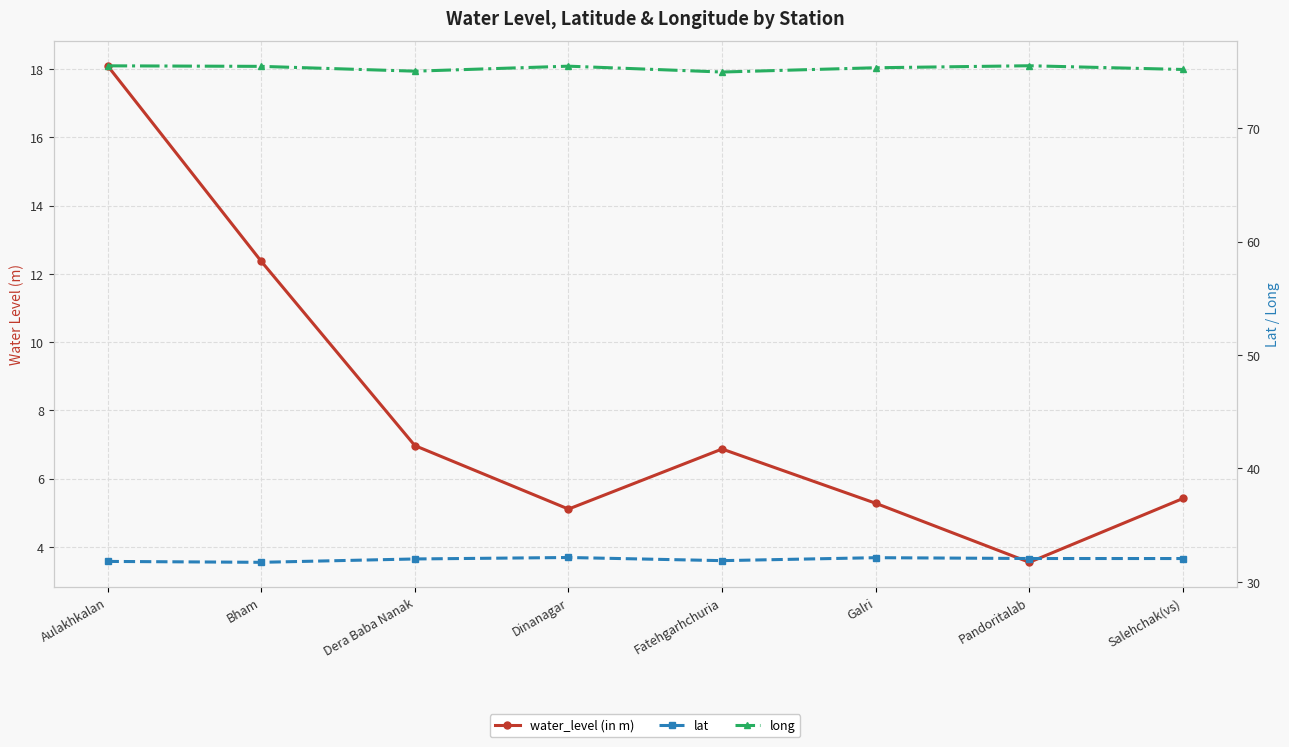

How many interior local valleys does the long series have?

2